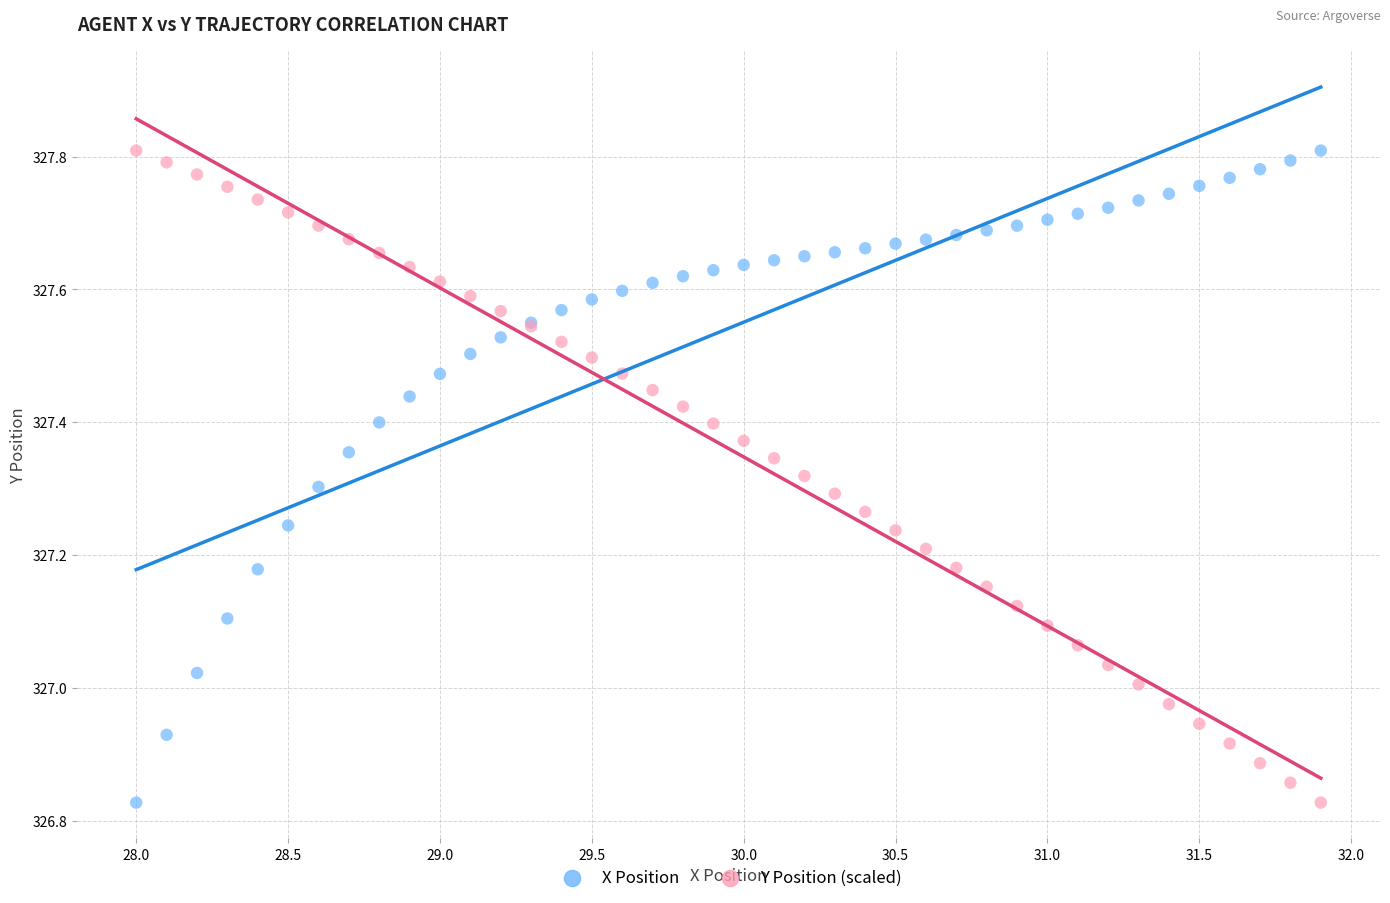

What are all the series names shown in the legend?

X Position, Y Position (scaled)